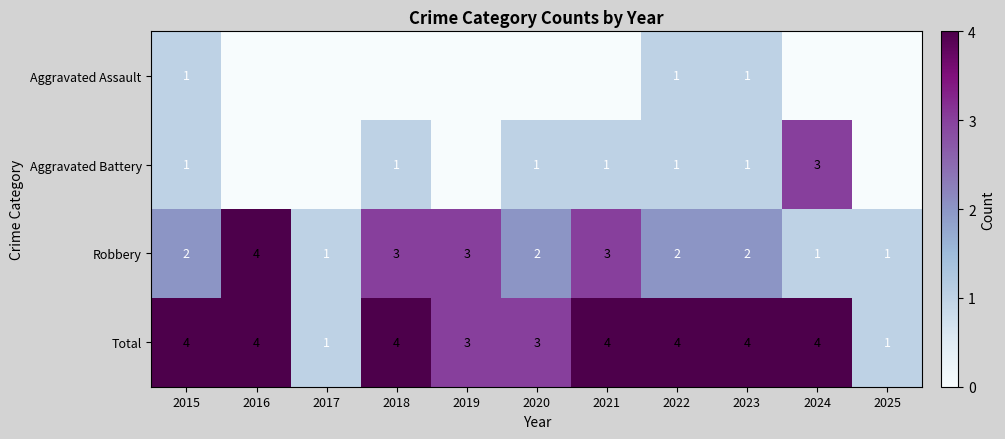

True or false: Aggravated Battery has a value of 1 at 2023.

True